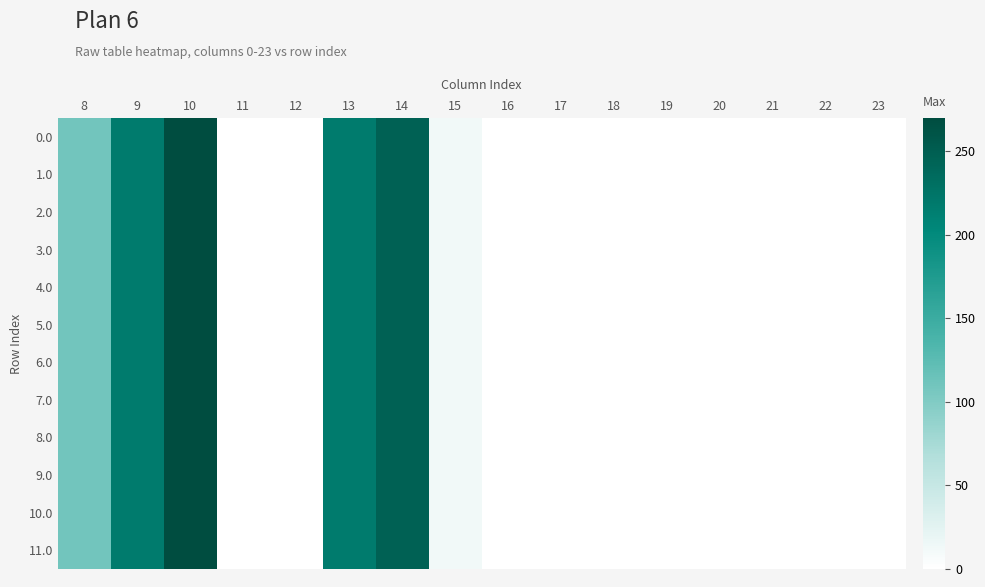

Which series has the widest spread of values?

7.0